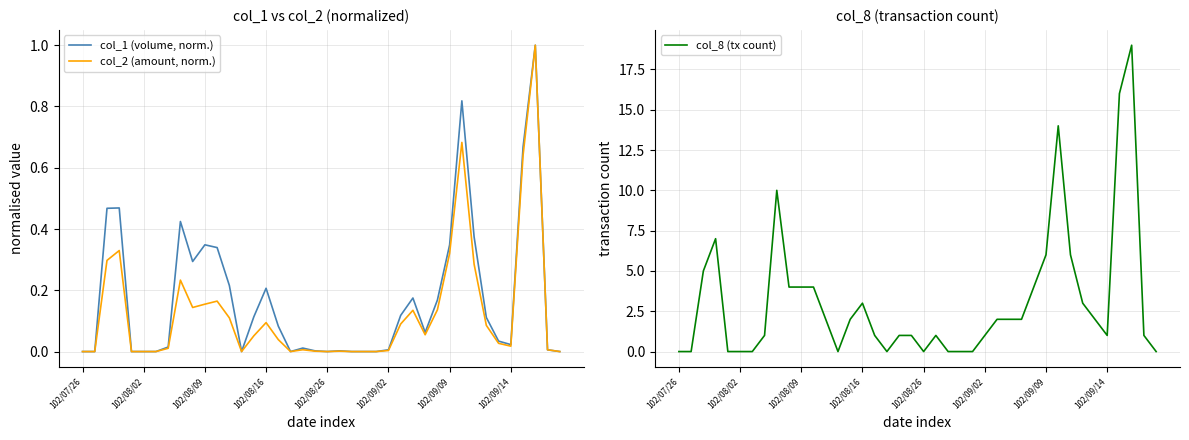

Rank the series by their maximum value, from highest to lowest.

col_8 (tx count), col_1 (volume, norm.), col_2 (amount, norm.)